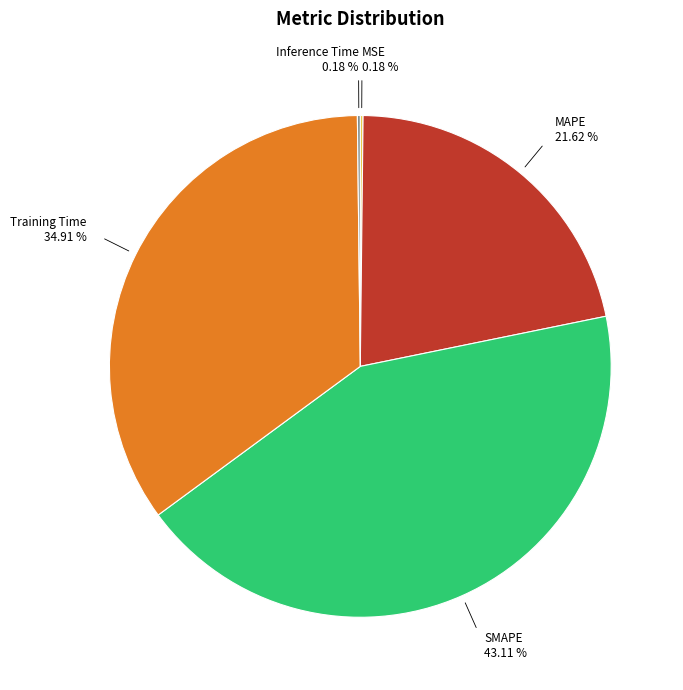

To the nearest percent, what is the average slice percentage?

20%